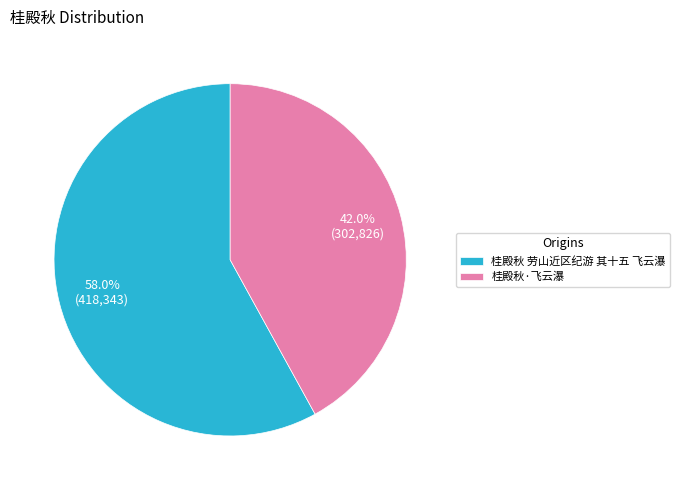

To the nearest percent, what percentage of the pie is 桂殿秋 劳山近区纪游 其十五 飞云瀑?

58%